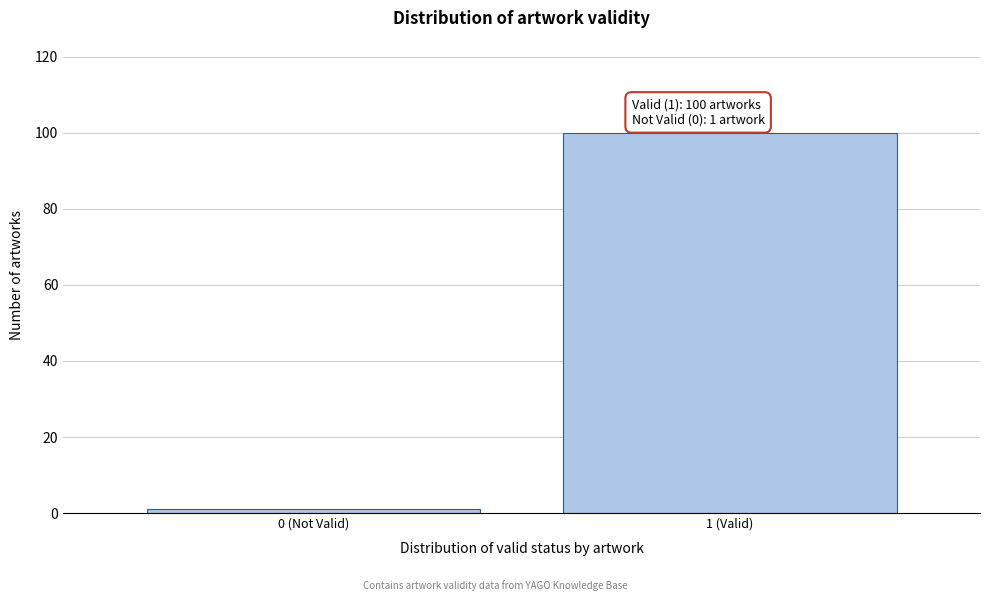

Reading left to right, transcribe all the data shown in this chart.

1	100